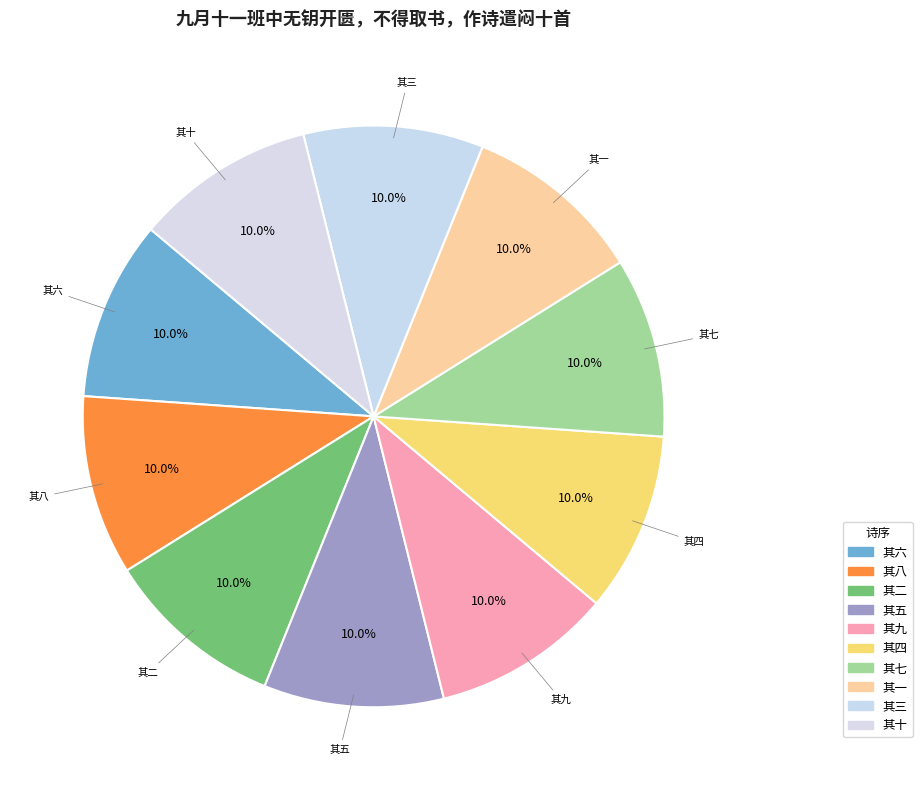

Combined, what portion of the pie is 其八 and 其六?

20.0%